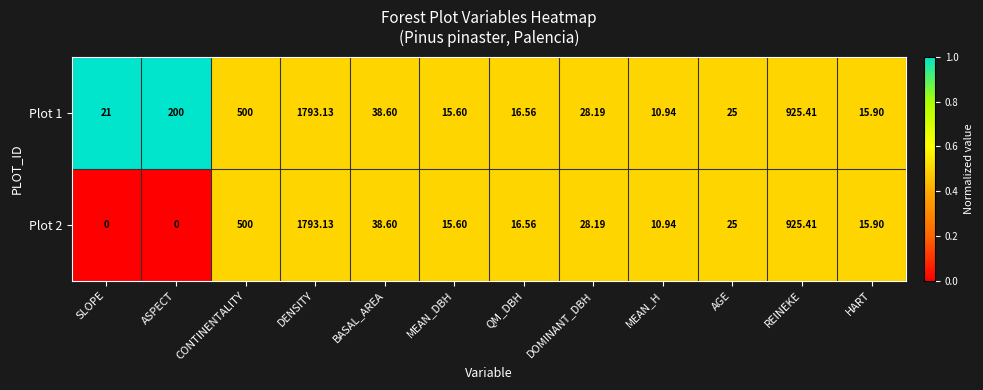

At which label is Plot 1 closest to 902?

REINEKE